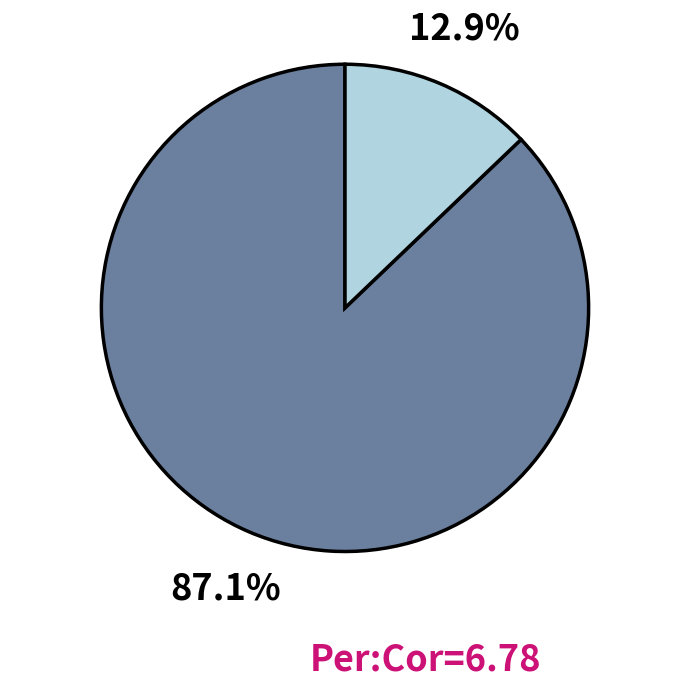

To the nearest percent, what is the difference between the largest and smallest slice percentages?

74%